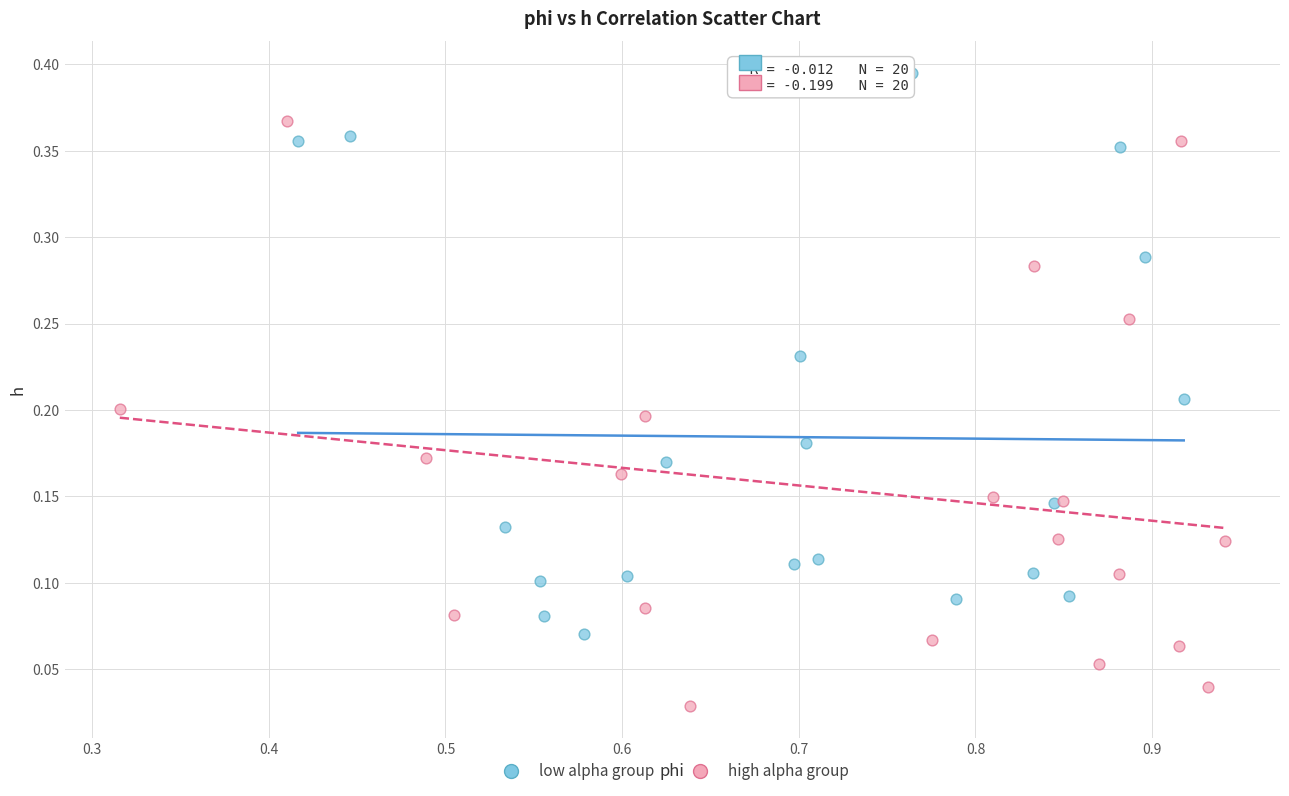

Which series reaches the maximum Y coordinate?

low alpha group